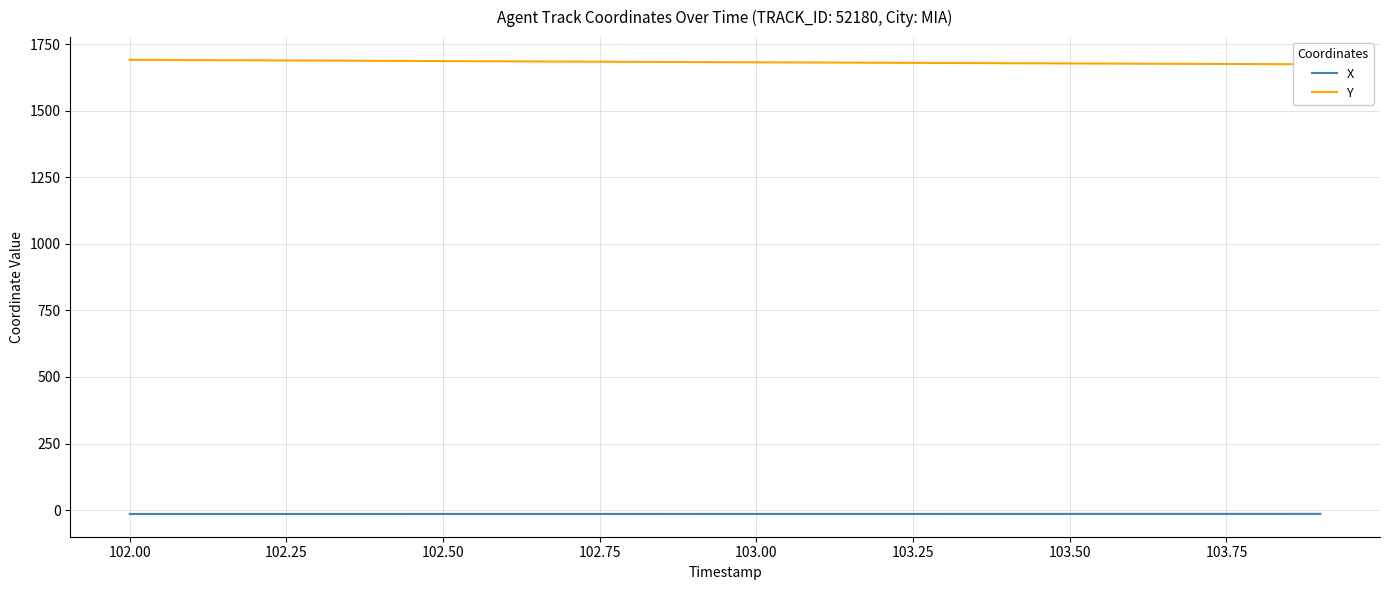

True or false: X and Y cross at least once.

False